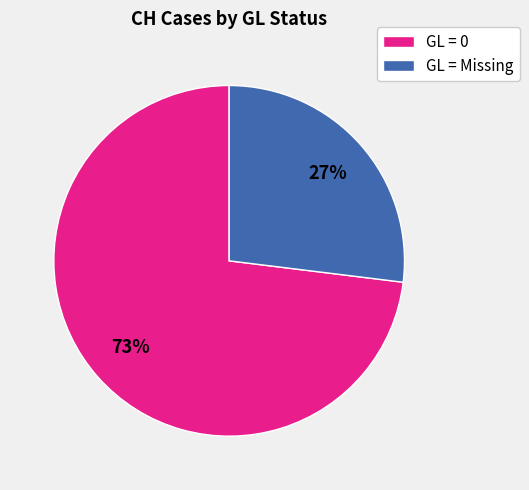

True or false: GL = Missing accounts for 21% of the total.

False